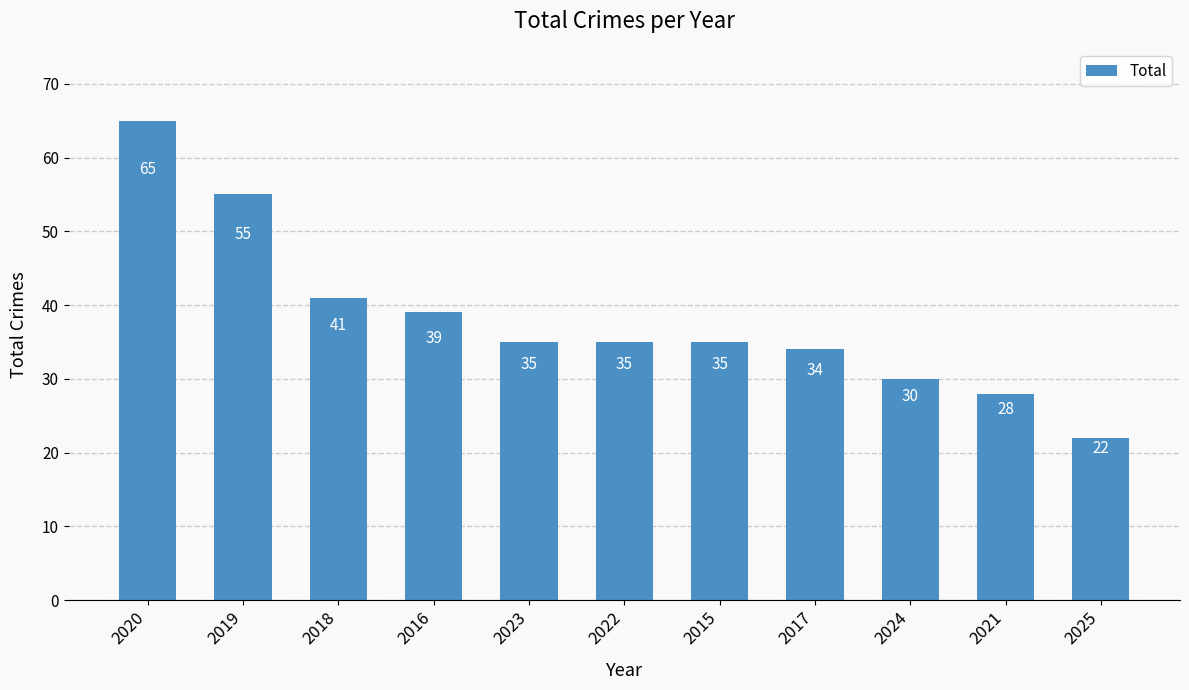

Is it true that the value at 2018 is 17?

False